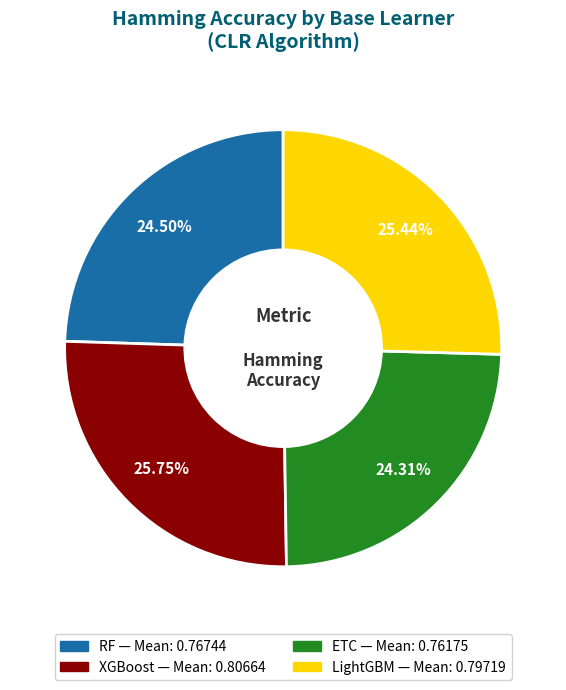

Is RF the majority of the pie?

No